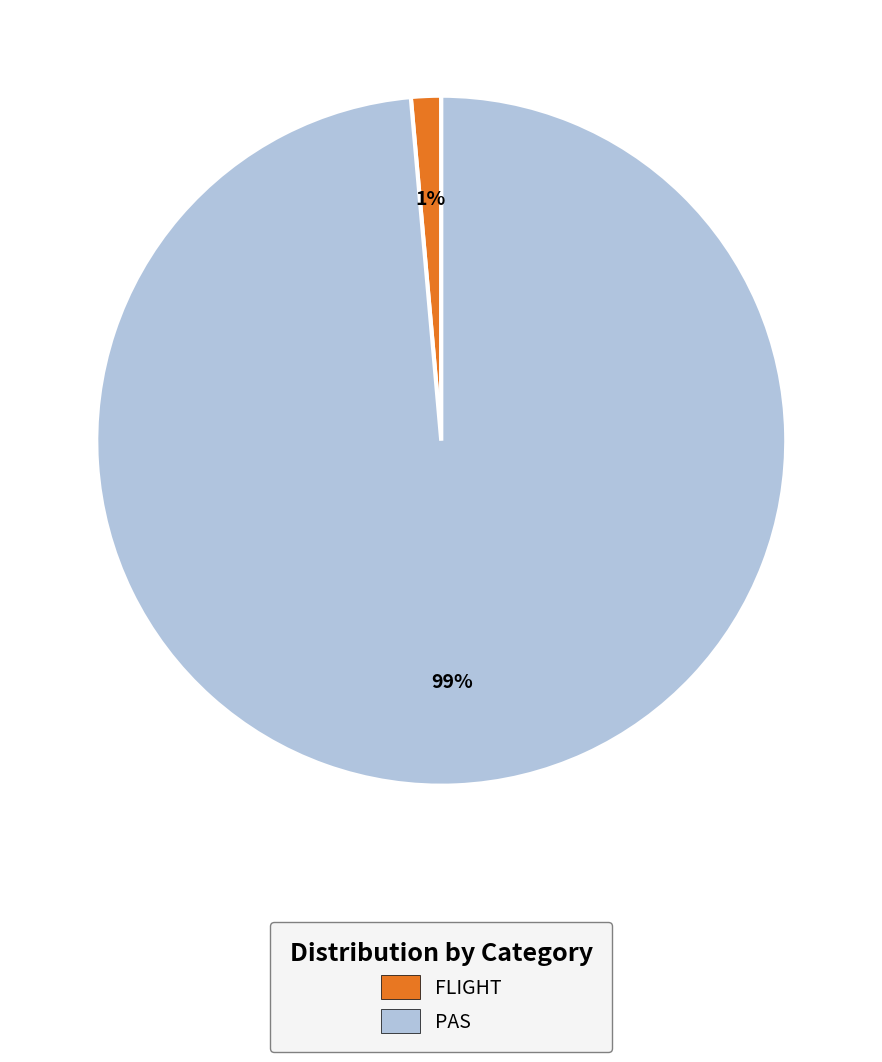

What is the largest slice in the pie chart?

PAS